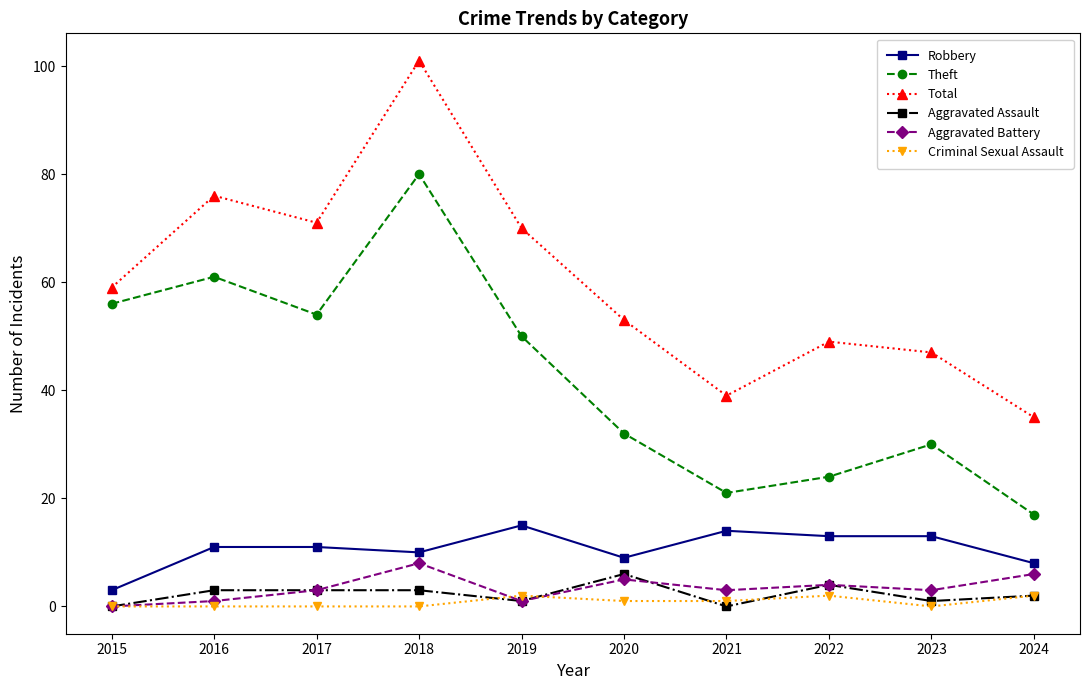

What is the total value across all series at 2023?

94